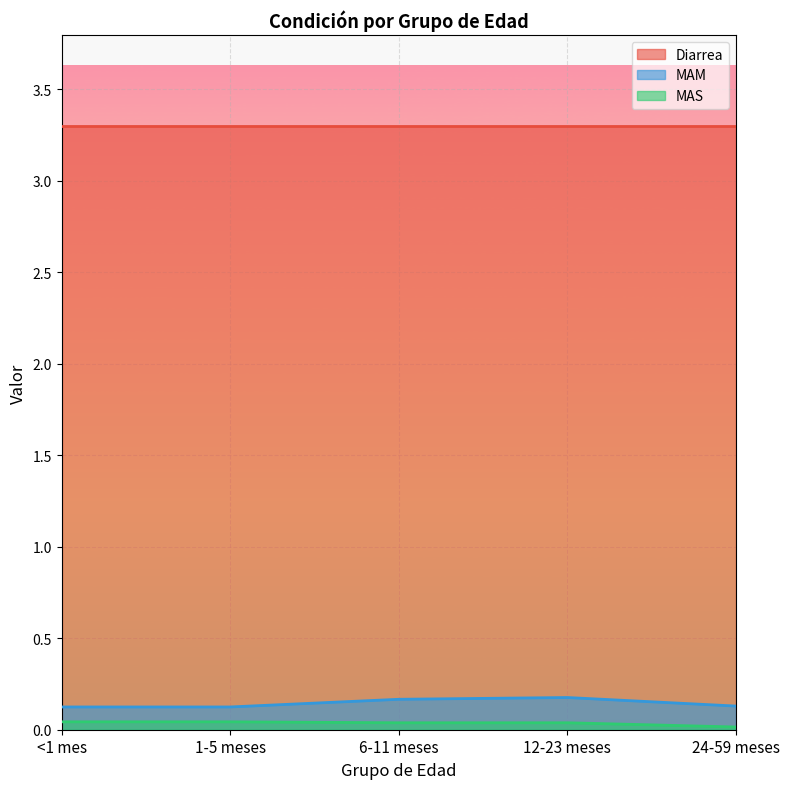

Rank the series by their maximum value, from highest to lowest.

Diarrea, MAM, MAS